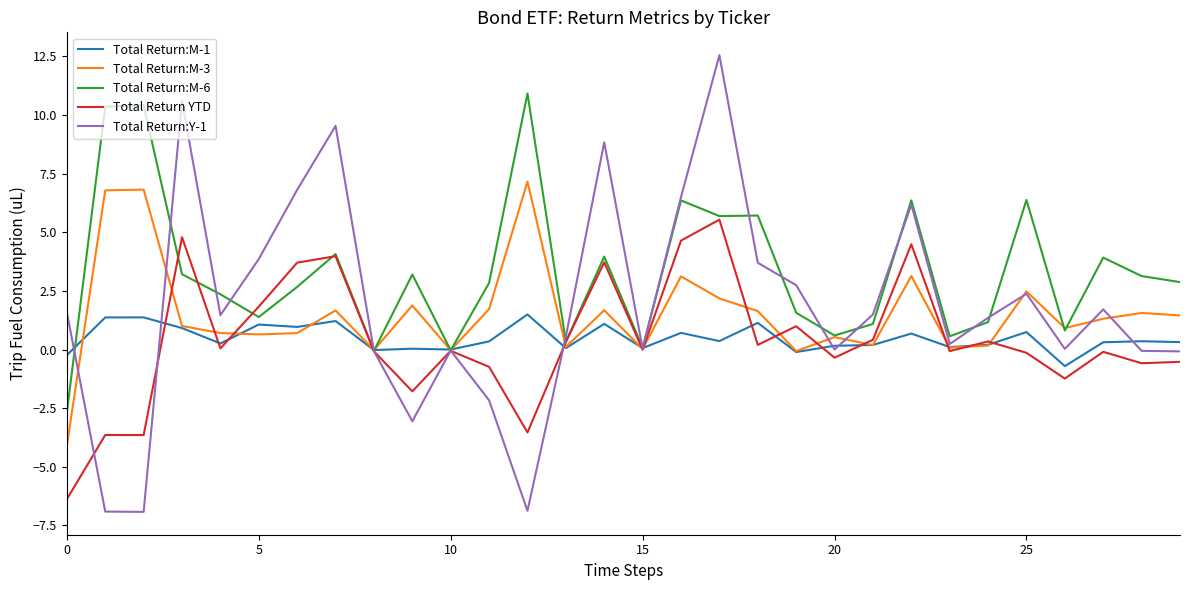

What is the minimum value for Total Return:M-3?

-4.1